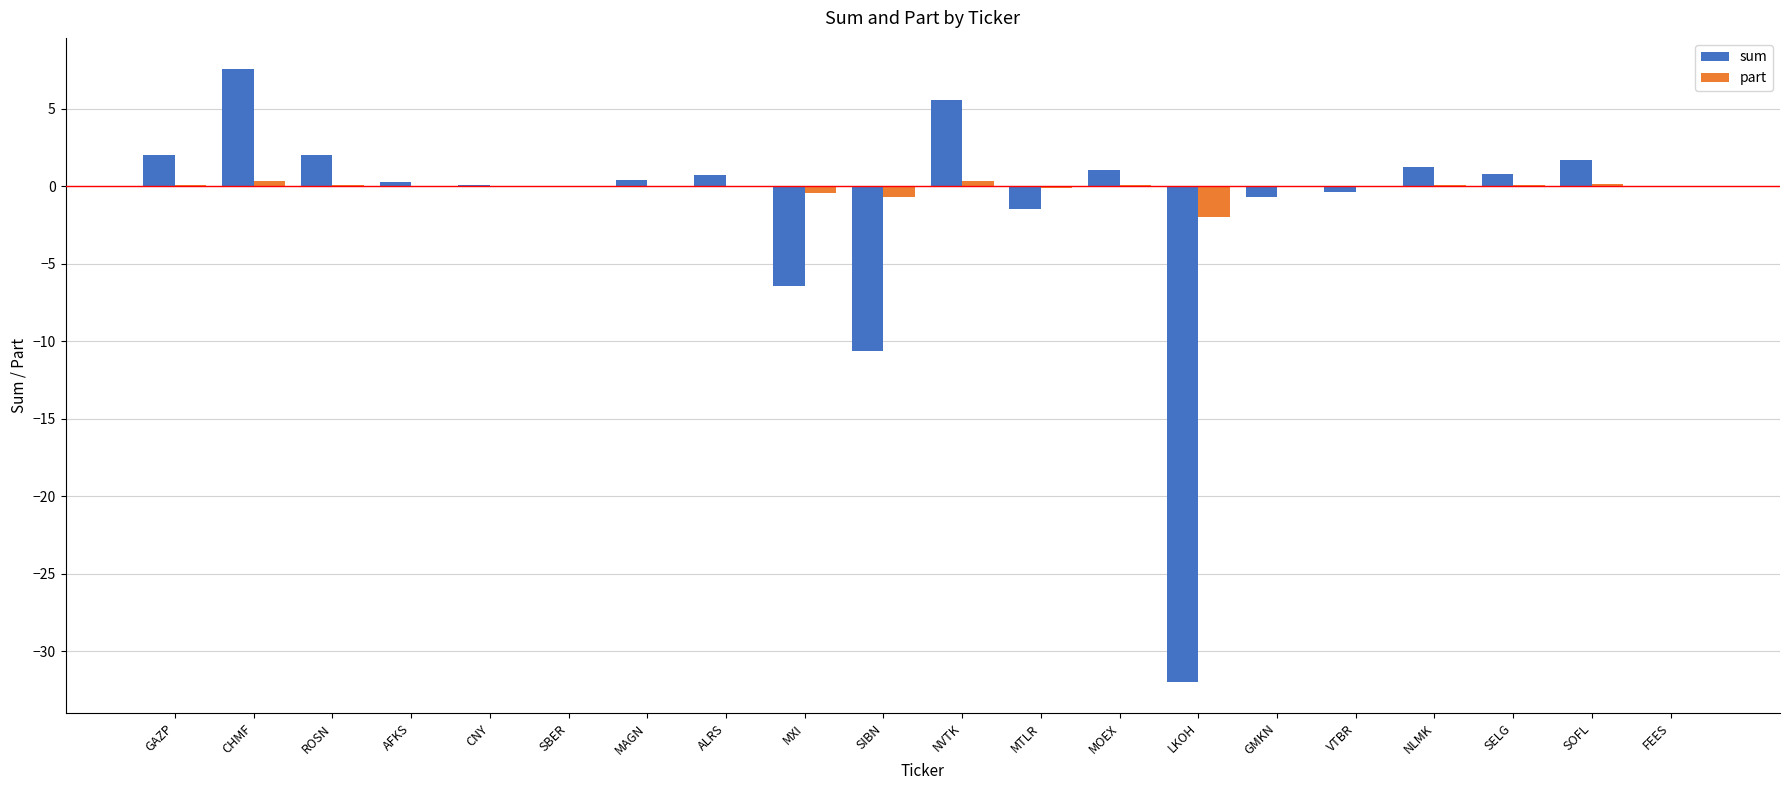

True or false: sum has a value of -6.4 at MXI.

True